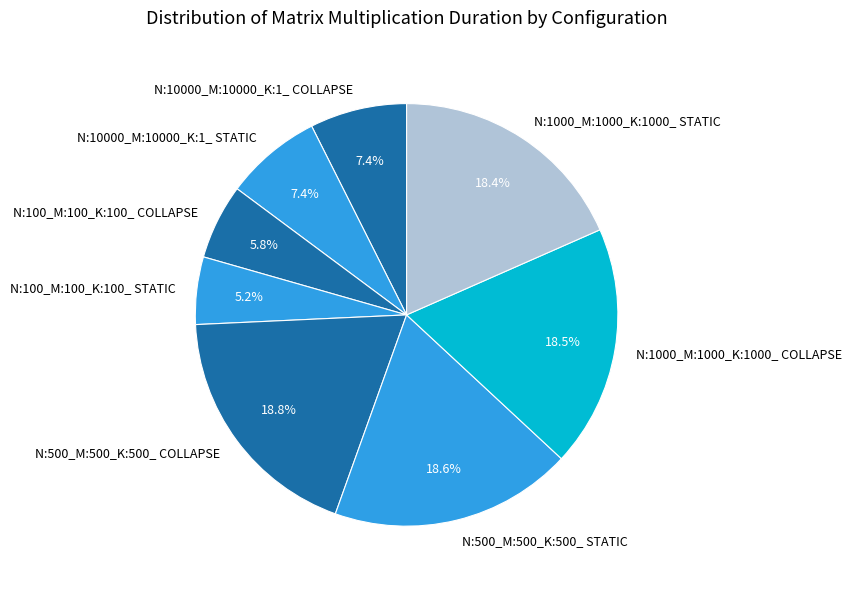

Does N:100_M:100_K:100_ COLLAPSE account for over 50% of the chart?

No